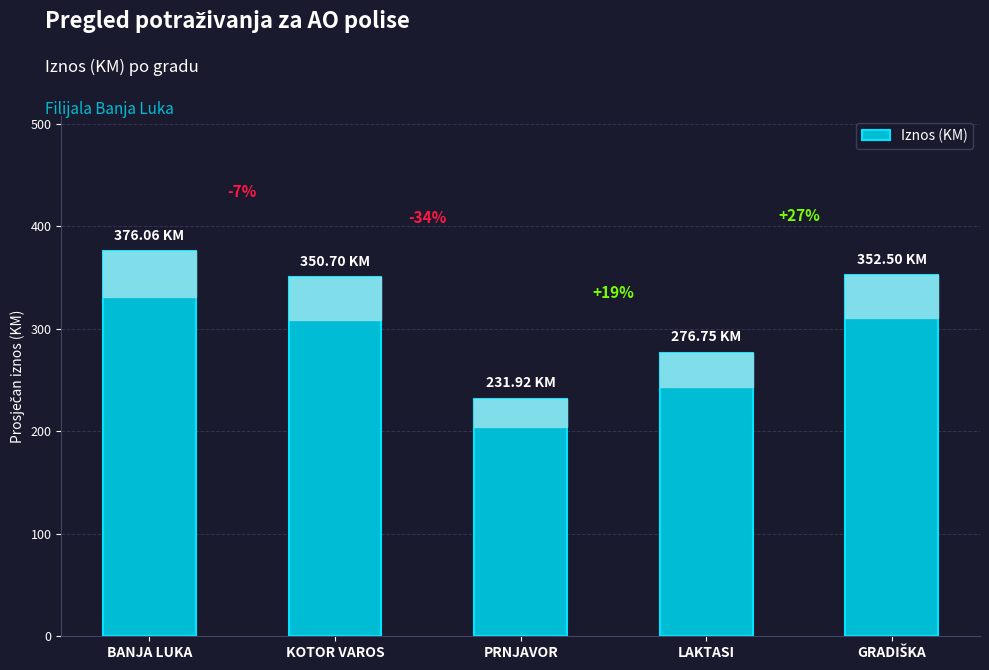

Are the bars horizontal?

No